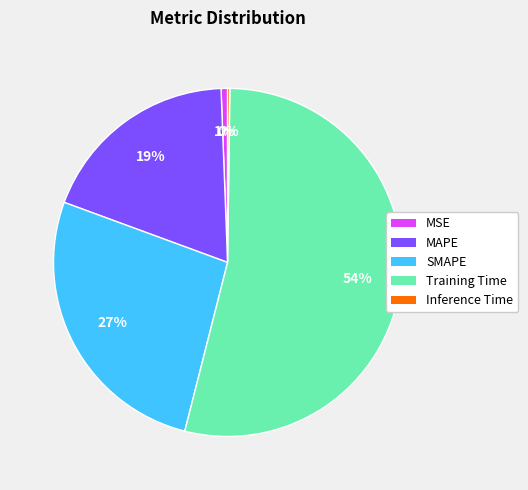

Is it true that MSE is 1% of the pie?

True